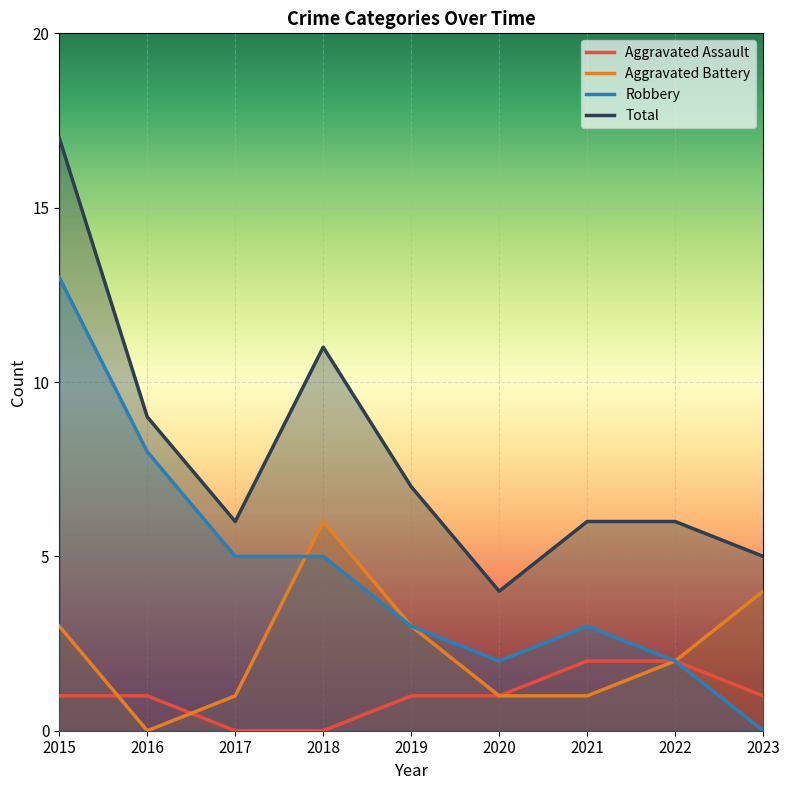

After their last crossing, which series has the higher values: Aggravated Assault or Aggravated Battery?

Aggravated Battery